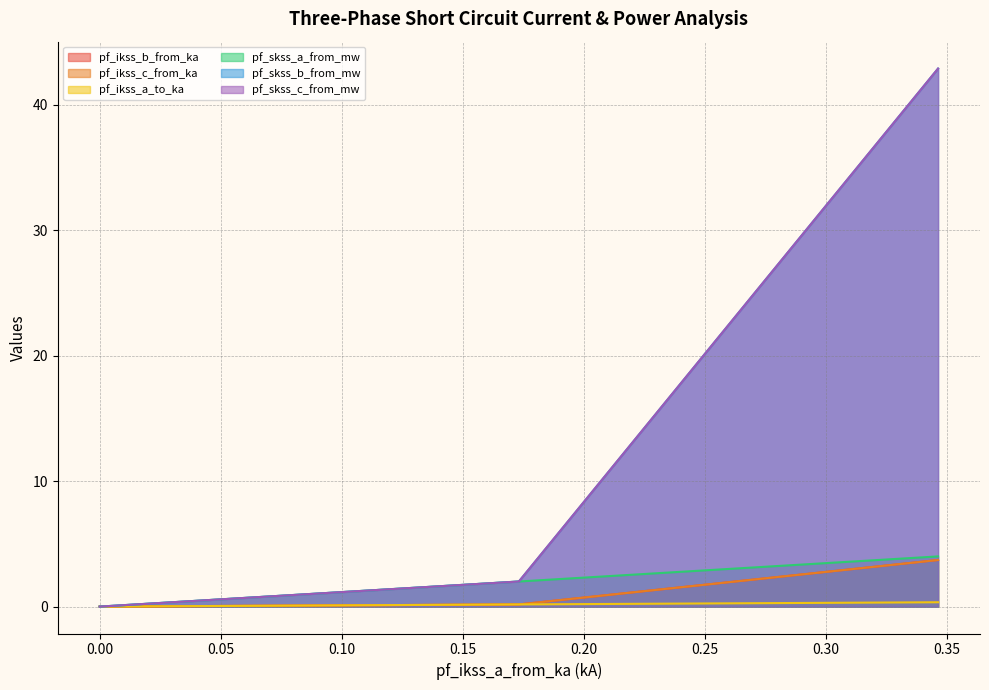

At Line_2, list the series in order from largest to smallest.

pf_skss_c_from_mw, pf_skss_b_from_mw, pf_skss_a_from_mw, pf_ikss_c_from_ka, pf_ikss_b_from_ka, pf_ikss_a_to_ka